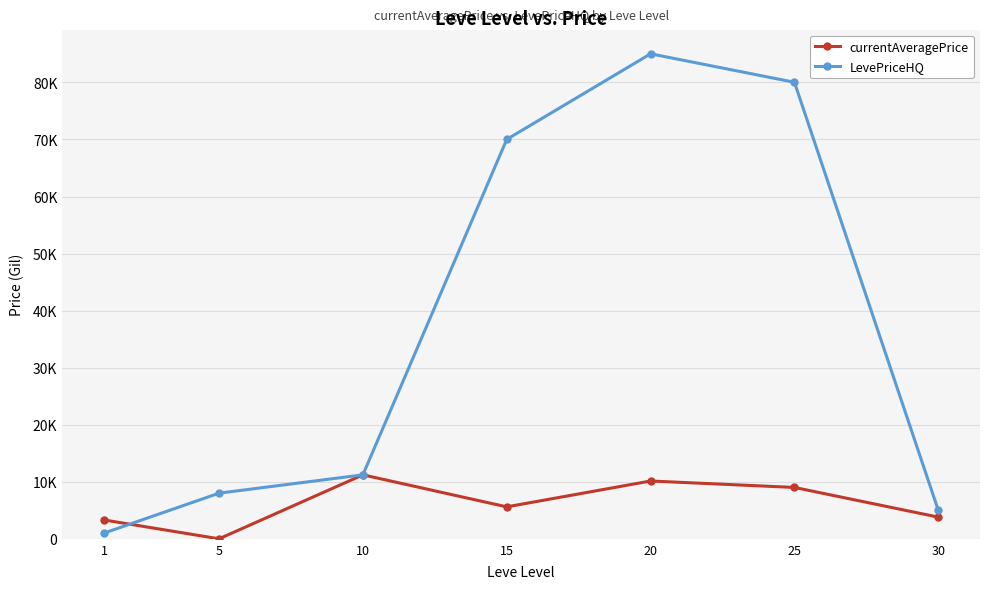

Between 15 and 5, which is larger?

15